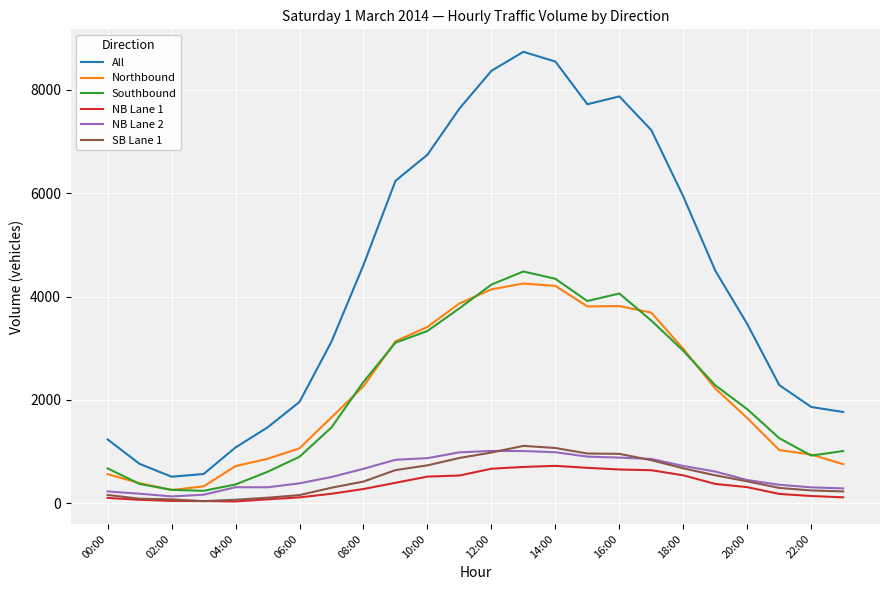

True or false: SB Lane 1 and All cross at least once.

False